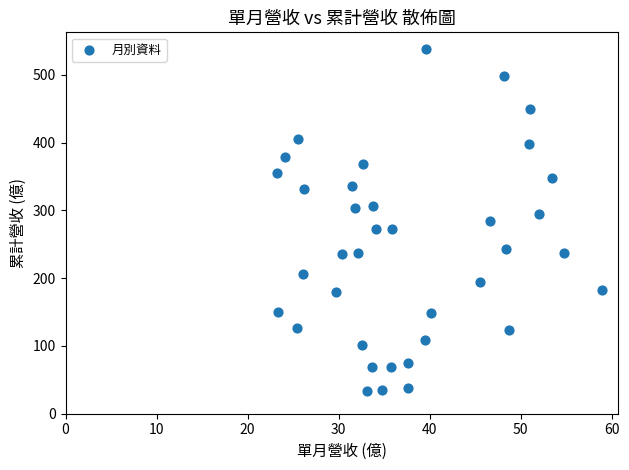

What is the range of X values (max minus min)?

35.7